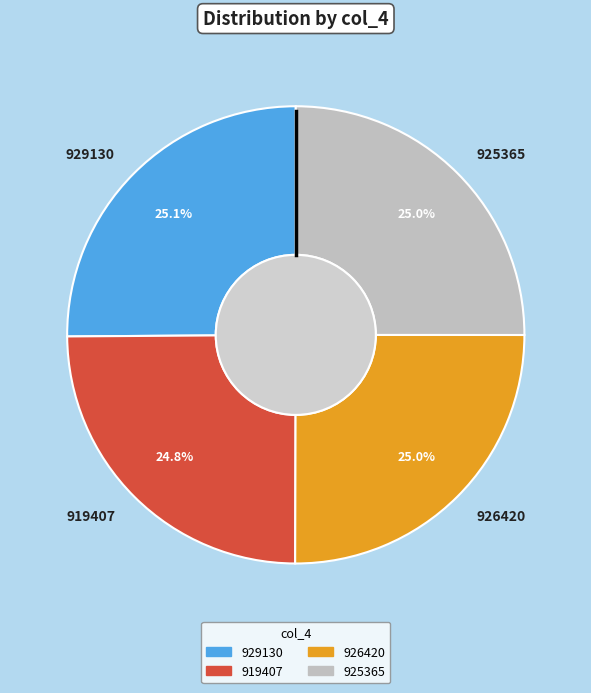

How many slices are in this pie chart?

4